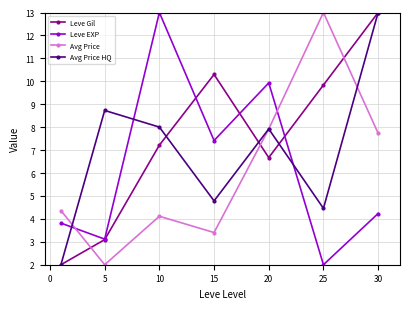

How many values in the Leve EXP series exceed 4?

4